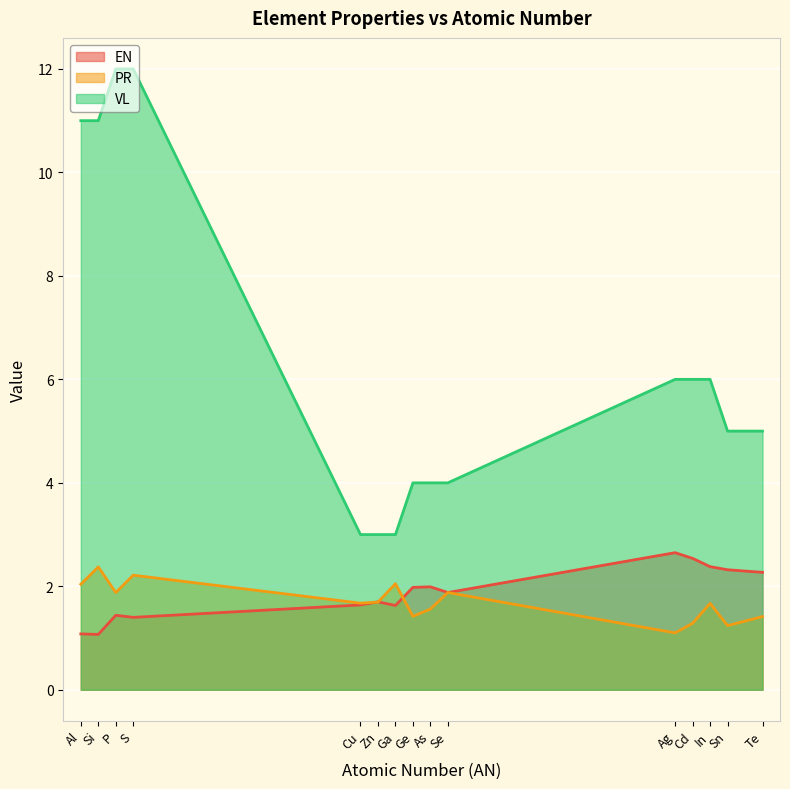

What are all the series names shown in the legend?

EN, PR, VL